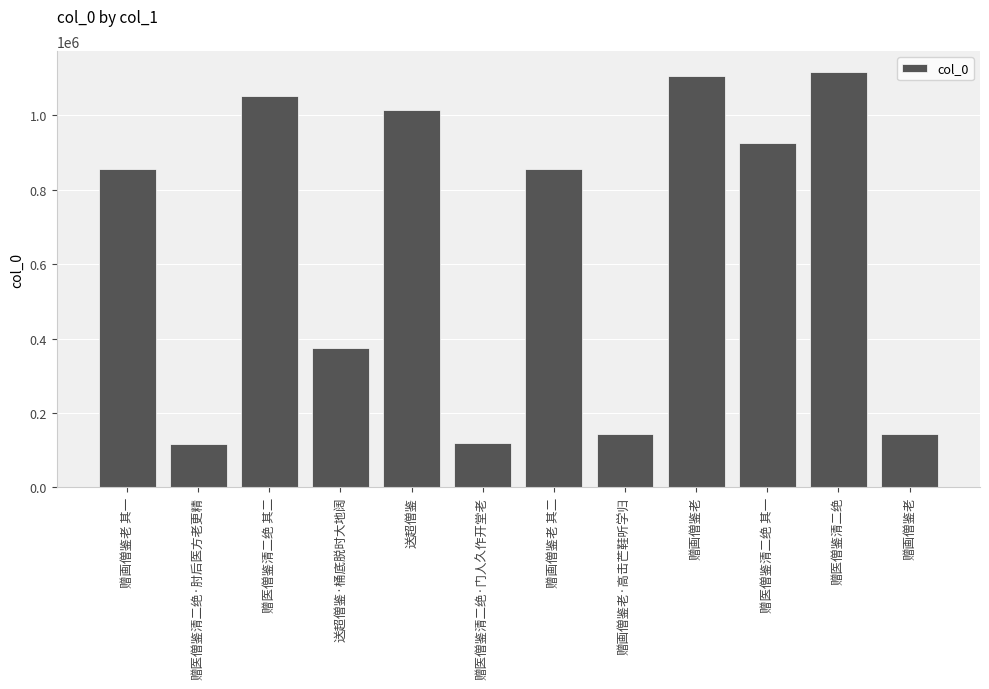

Reading left to right, list all the values displayed in this chart.

赠画僧鉴老 其一=856720	赠医僧鉴清二绝·肘后医方老更精=117601	赠医僧鉴清二绝 其二=1051541	送超僧鉴·桶底脱时大地阔=375048	送超僧鉴=1015813	赠医僧鉴清二绝·门人久作开堂老=119311	赠画僧鉴老 其二=856719	赠画僧鉴老·高击芒鞋听学归=143013	赠画僧鉴老=1105896	赠医僧鉴清二绝 其一=925087	赠医僧鉴清二绝=1117152	赠画僧鉴老=143012